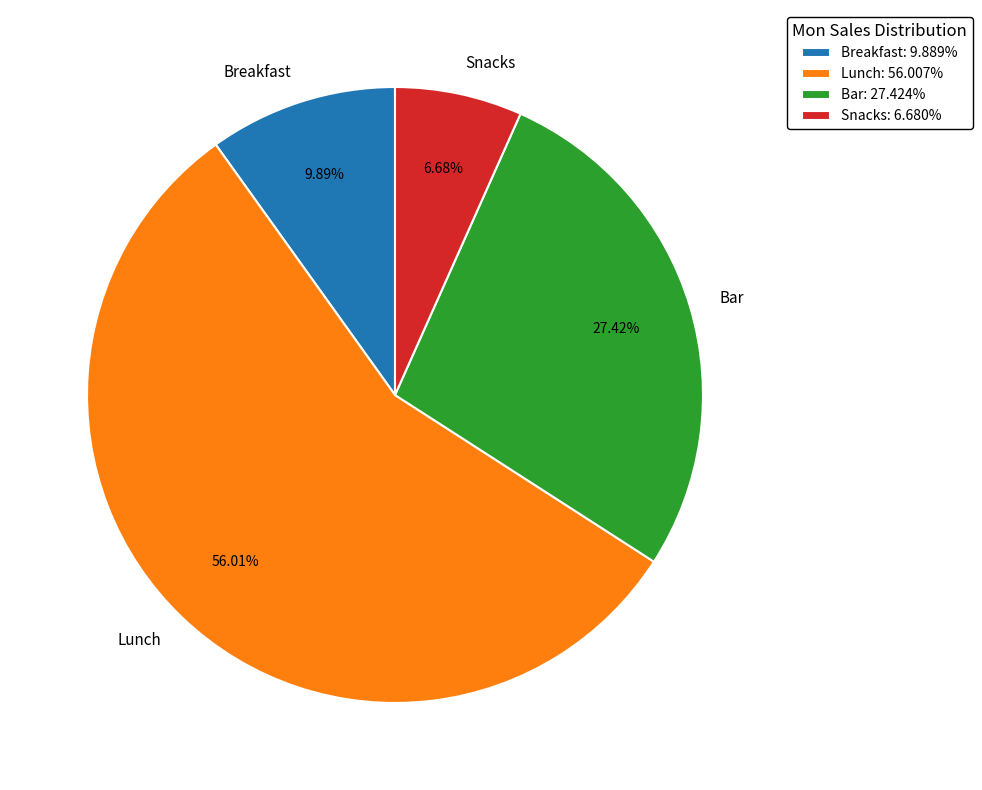

How many slices are in this pie chart?

4